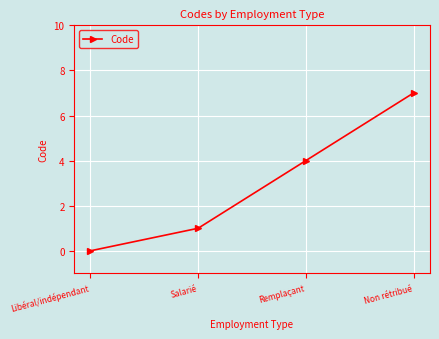

Which has a higher value, Salarié or Remplaçant?

Remplaçant